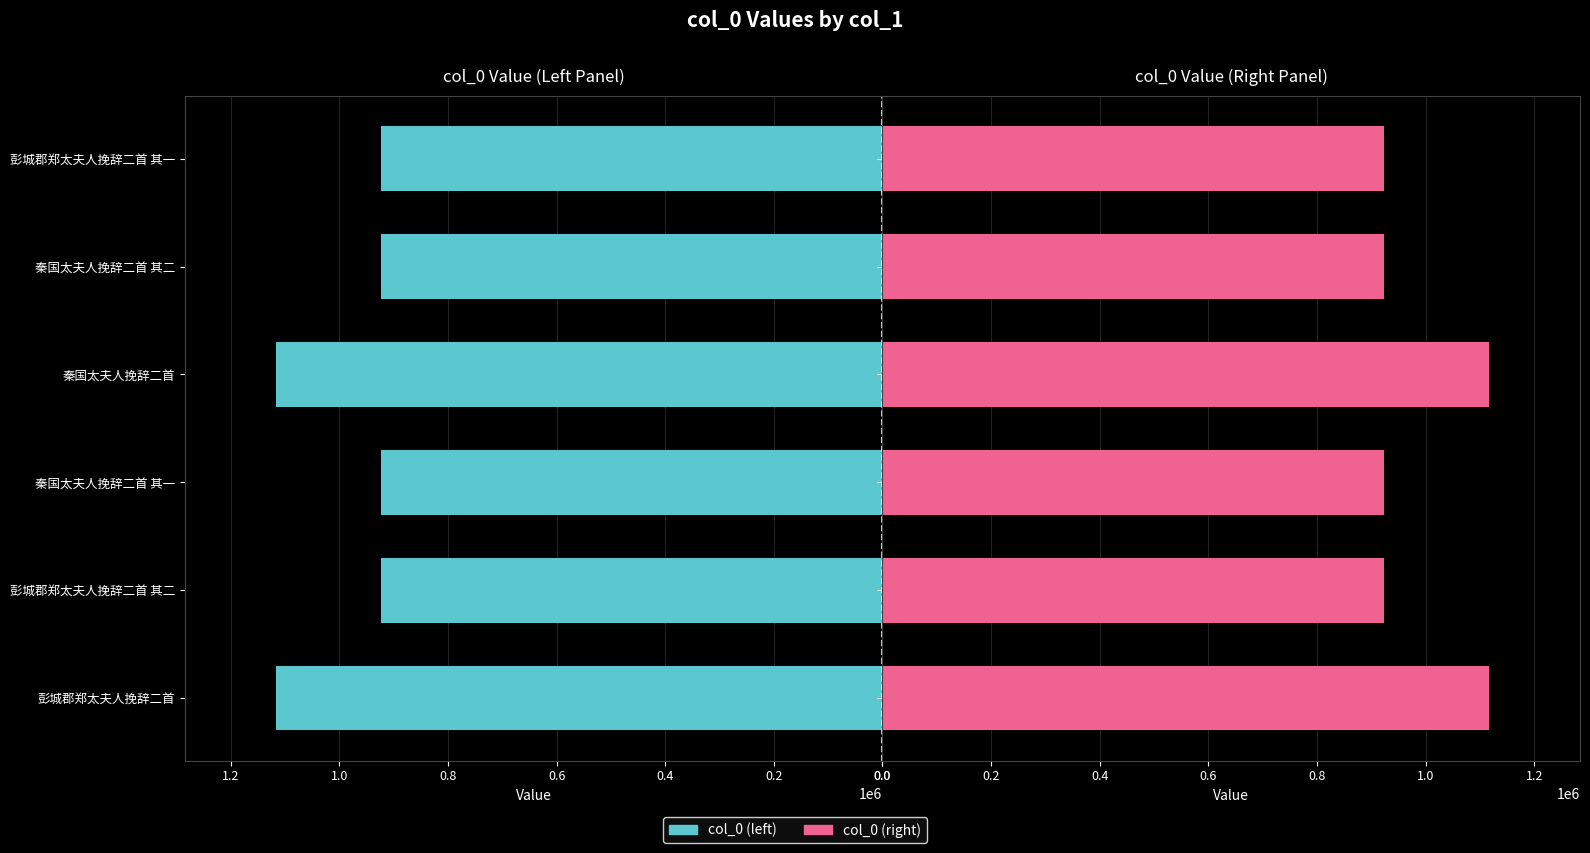

Reading left to right, list all the values displayed in this chart.

col_0 (left): 1116864	923264	923242	1116866	923241	923265
col_0 (right): 1116864	923264	923242	1116866	923241	923265